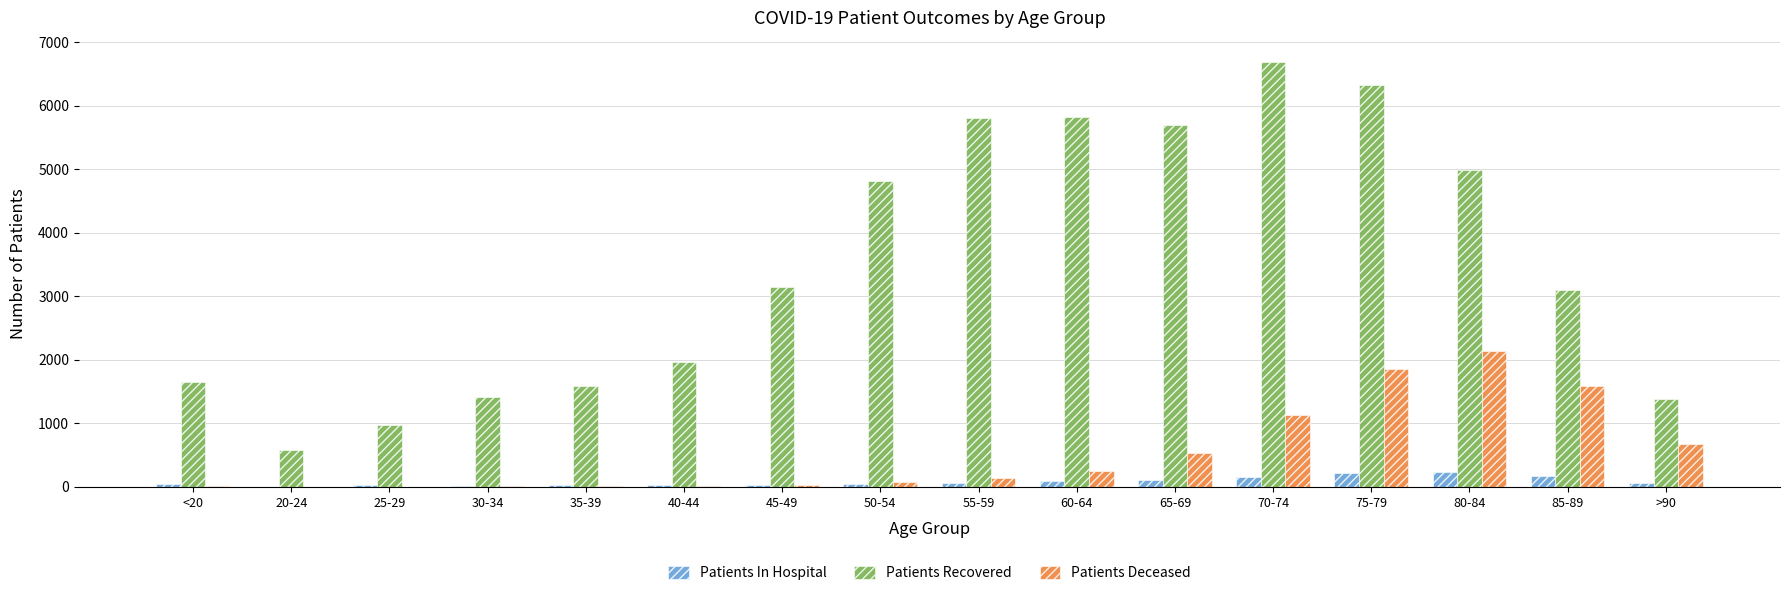

At which category is the sum across all series the highest?

75-79